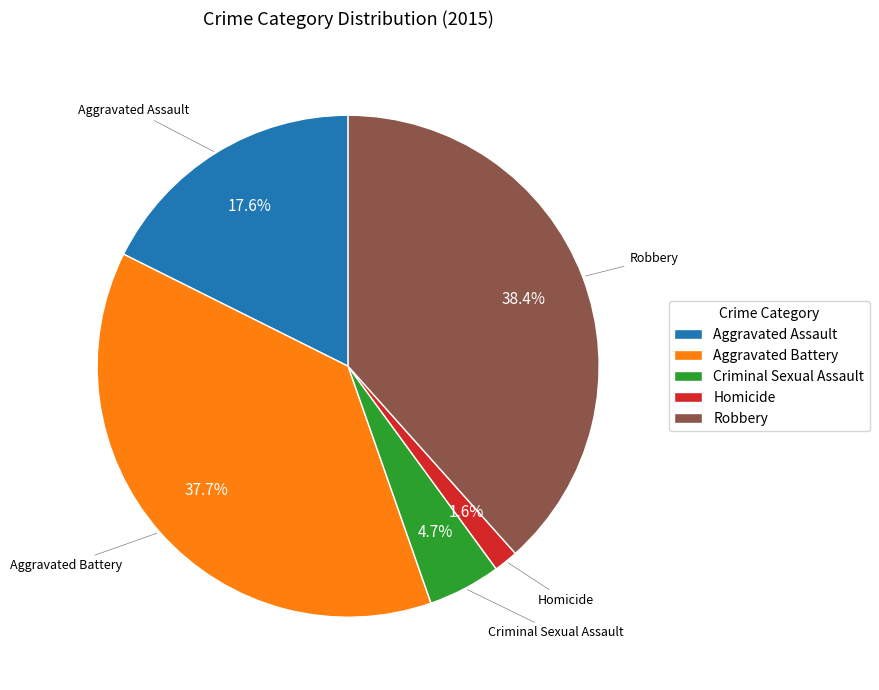

Does Homicide represent more than half of the total?

No